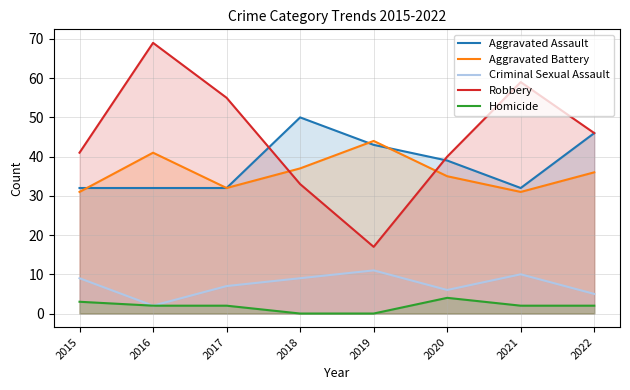

True or false: Criminal Sexual Assault and Homicide intersect in this chart.

False